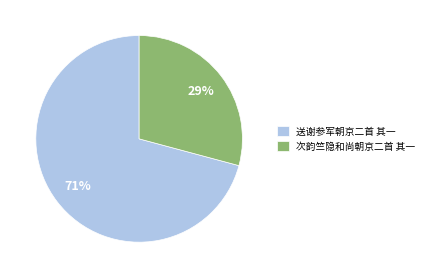

Approximately how many times larger is the value at 次韵竺隐和尚朝京二首 其一 compared to 送谢参军朝京二首 其一?

0.4